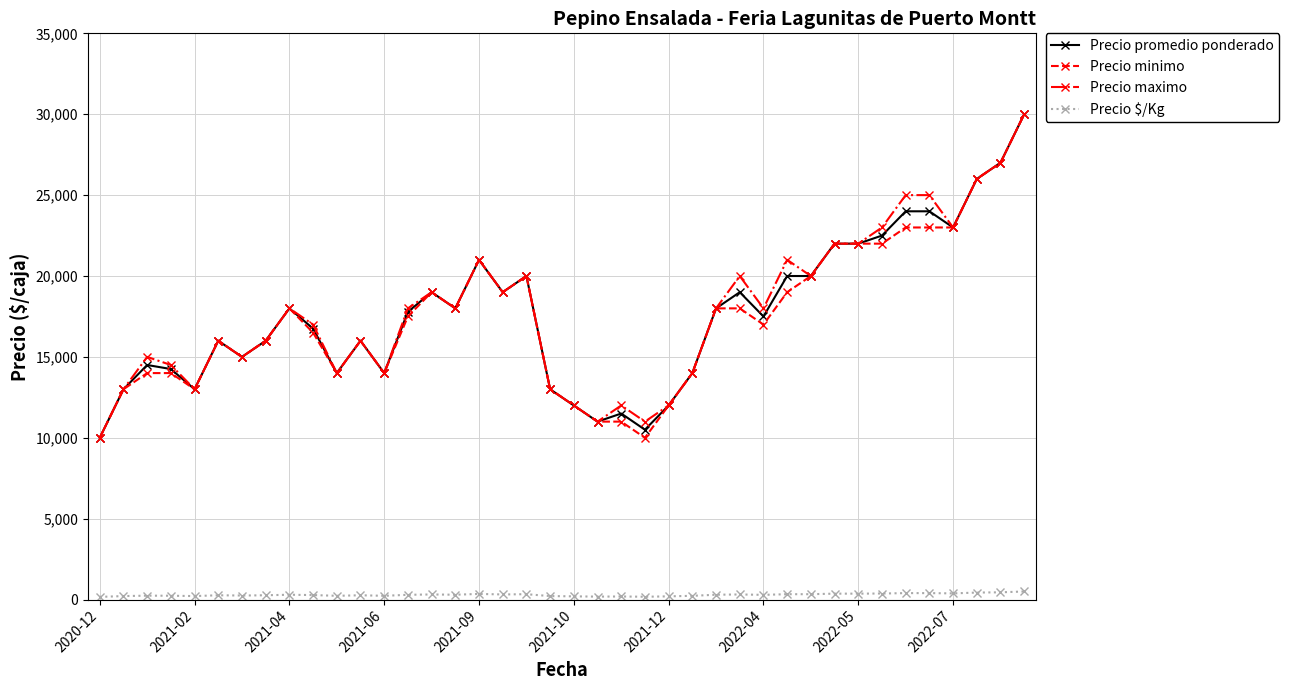

What is the difference between the maximum and minimum values in the Precio minimo series?

20000